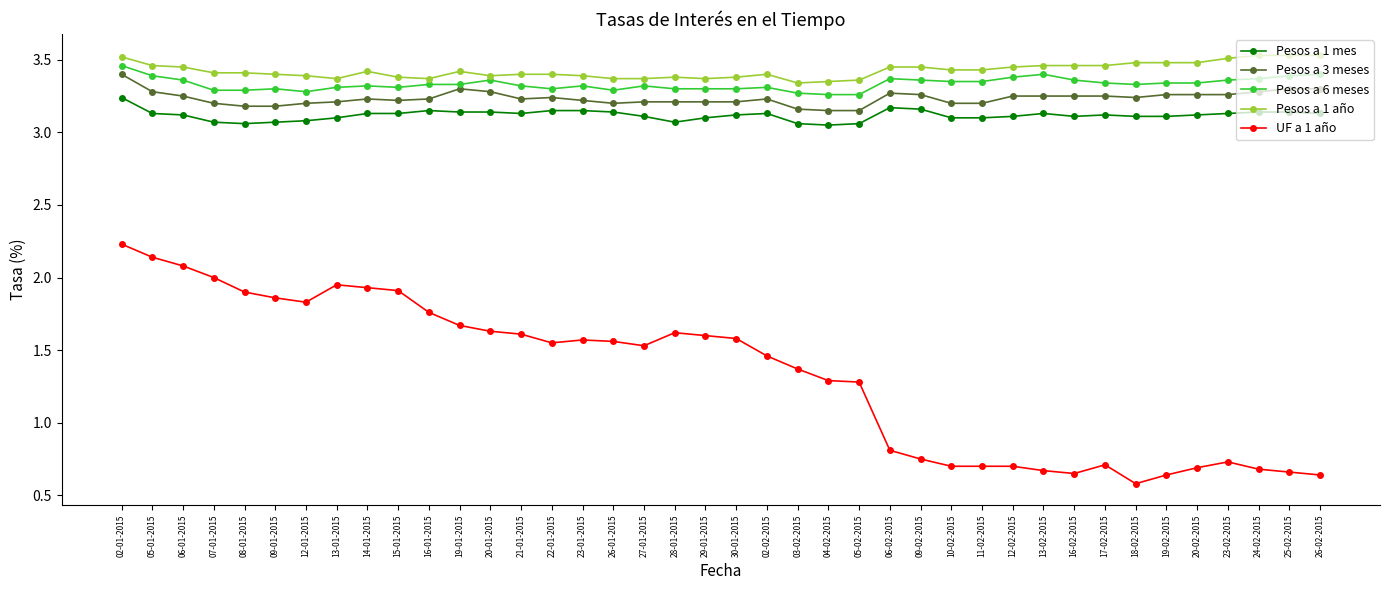

What is the maximum value for UF a 1 año?

2.2